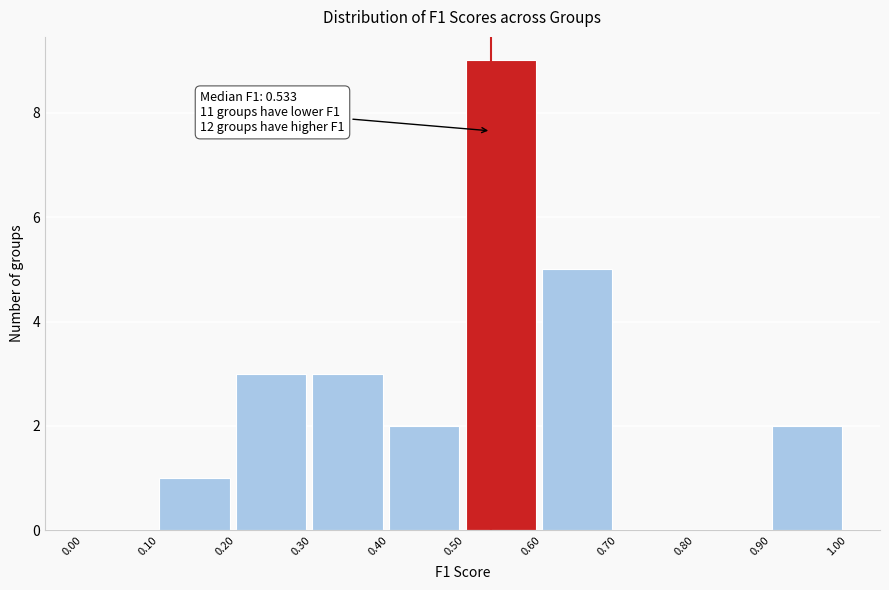

Over which range of the x-axis is the bar tallest?

0.50 to 0.60